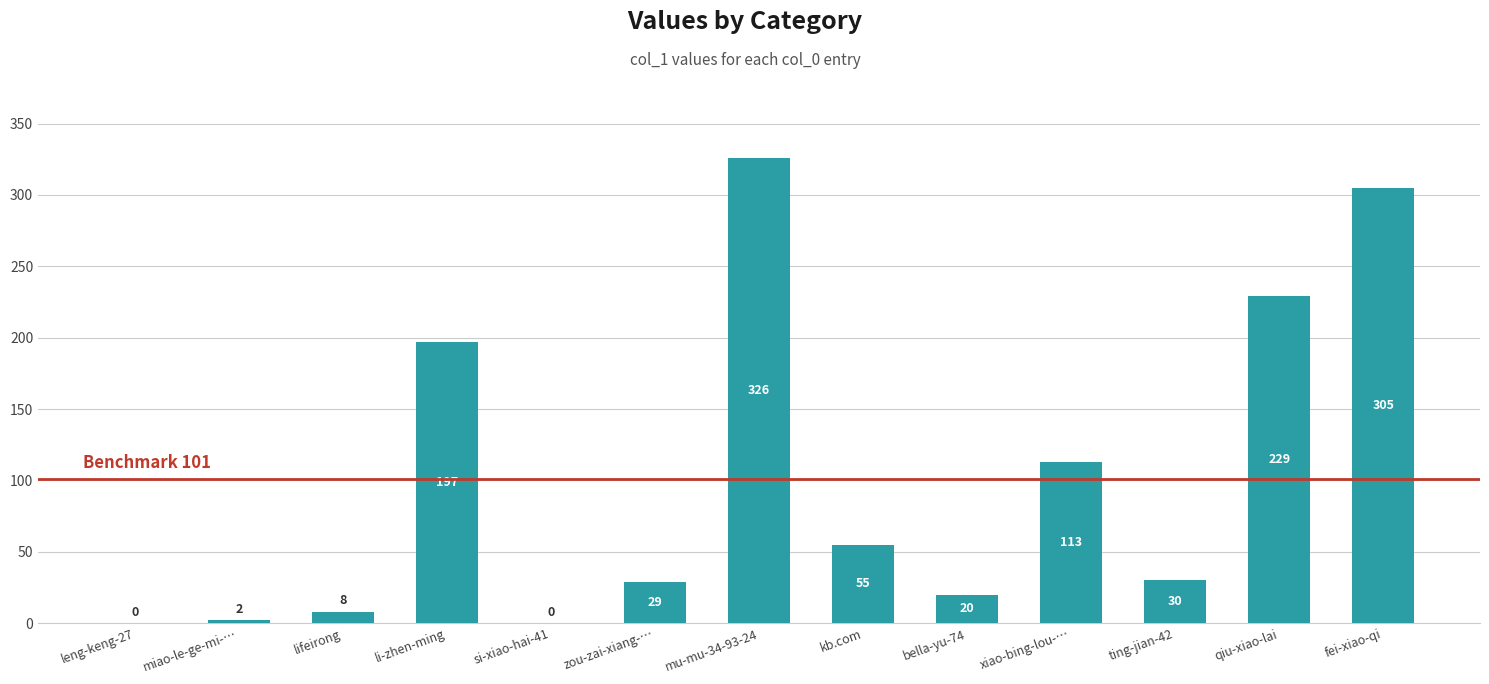

Does the chart contain stacked bars?

No